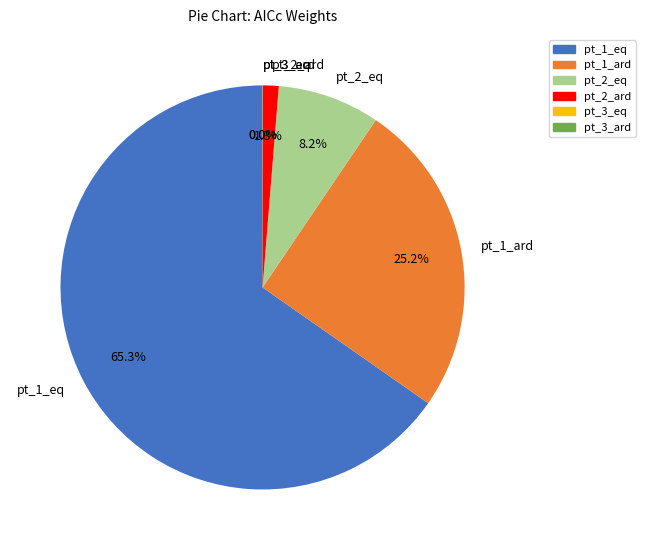

Which slice is the largest?

pt_1_eq